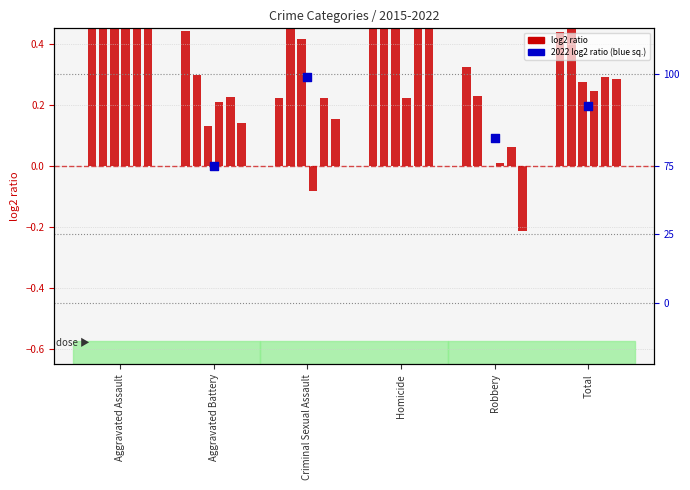

What is the change in value from Aggravated Assault to Robbery?

-0.6